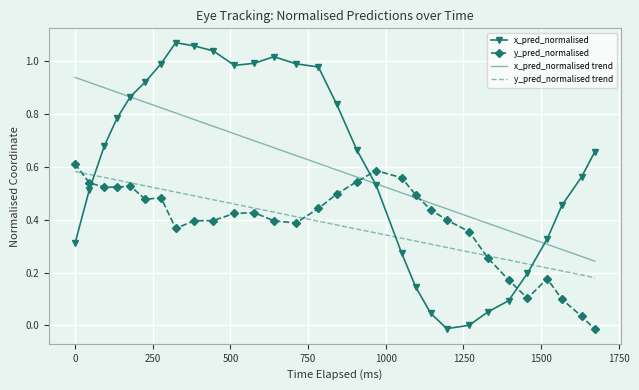

Which series has the widest spread of values?

x_pred_normalised